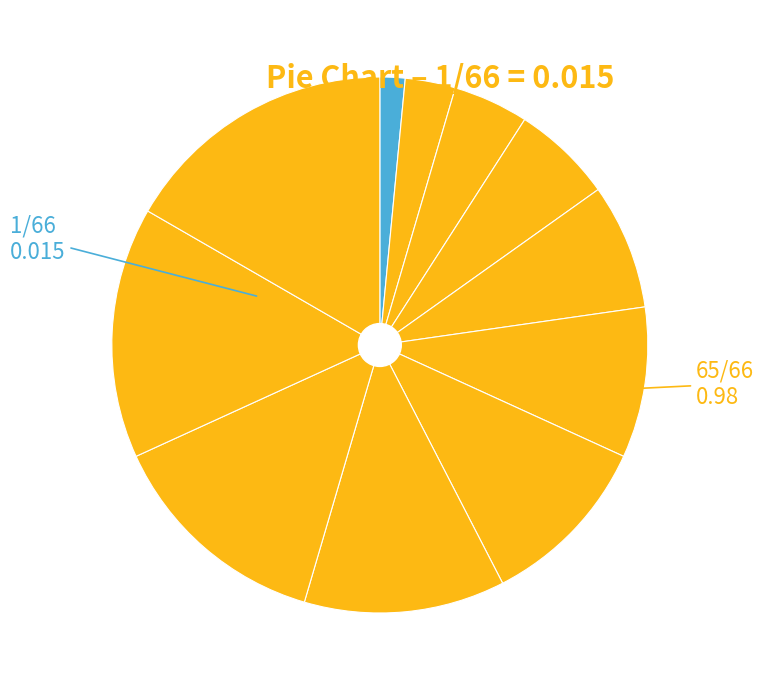

How many segments does this pie chart have?

11